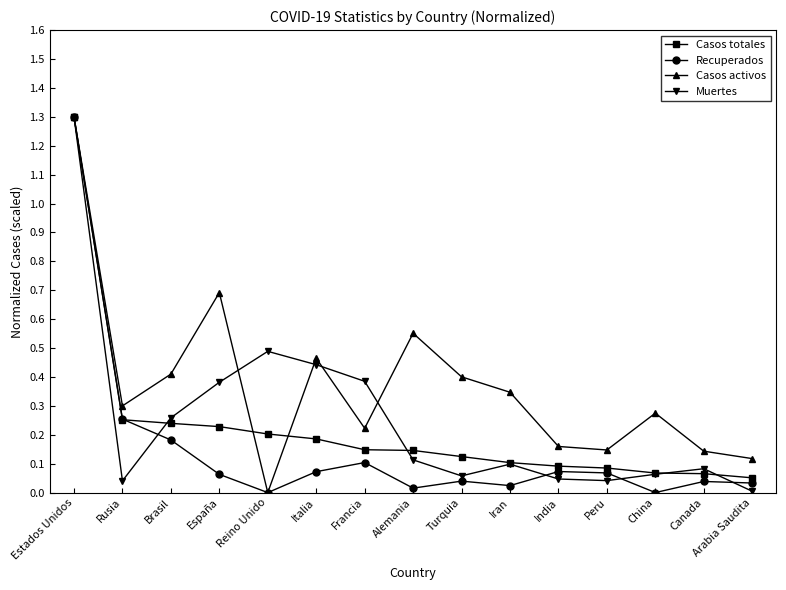

Which series ends up on top after the final intersection of Muertes and Casos totales?

Casos totales